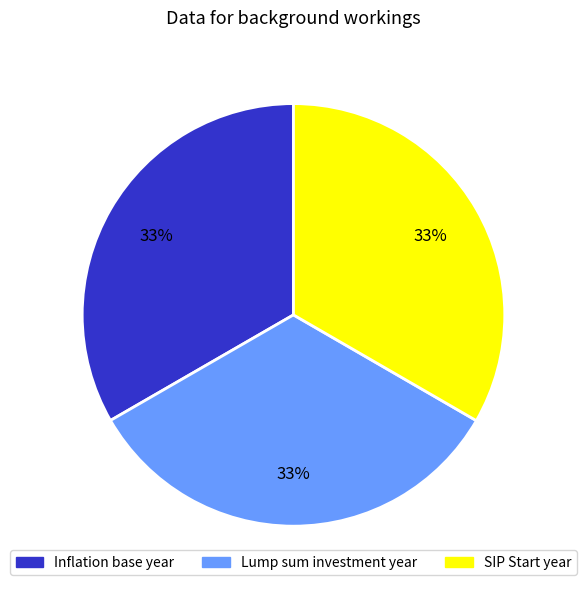

To the nearest percent, what is the average slice percentage?

33%